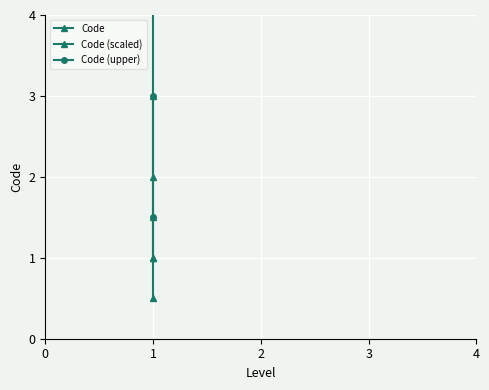

How many lines are shown in the chart?

3